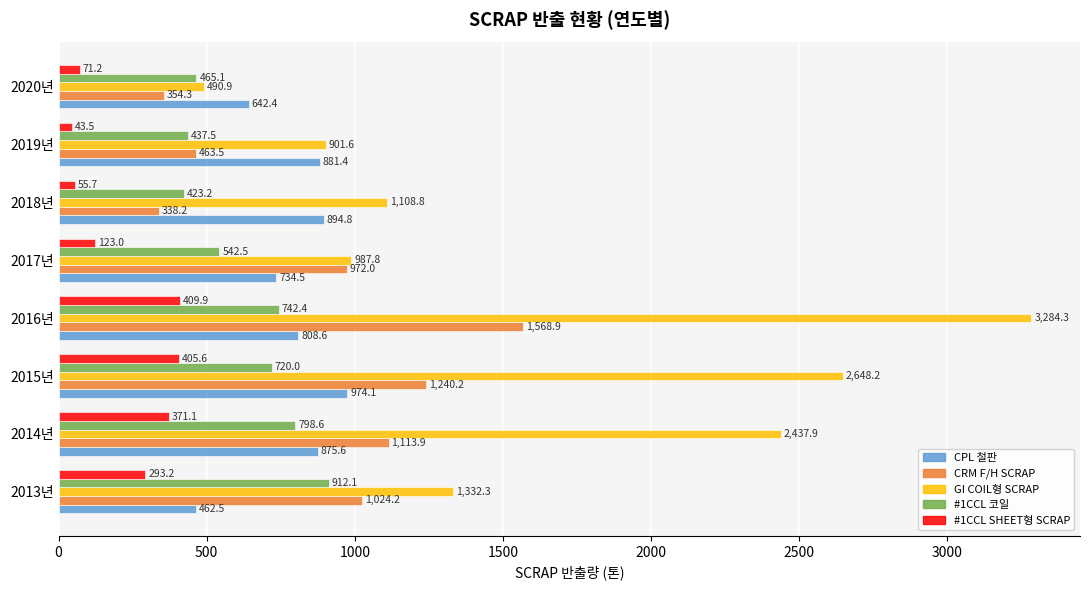

What is the difference between the maximum and minimum values in the #1CCL 코일 series?

488.9